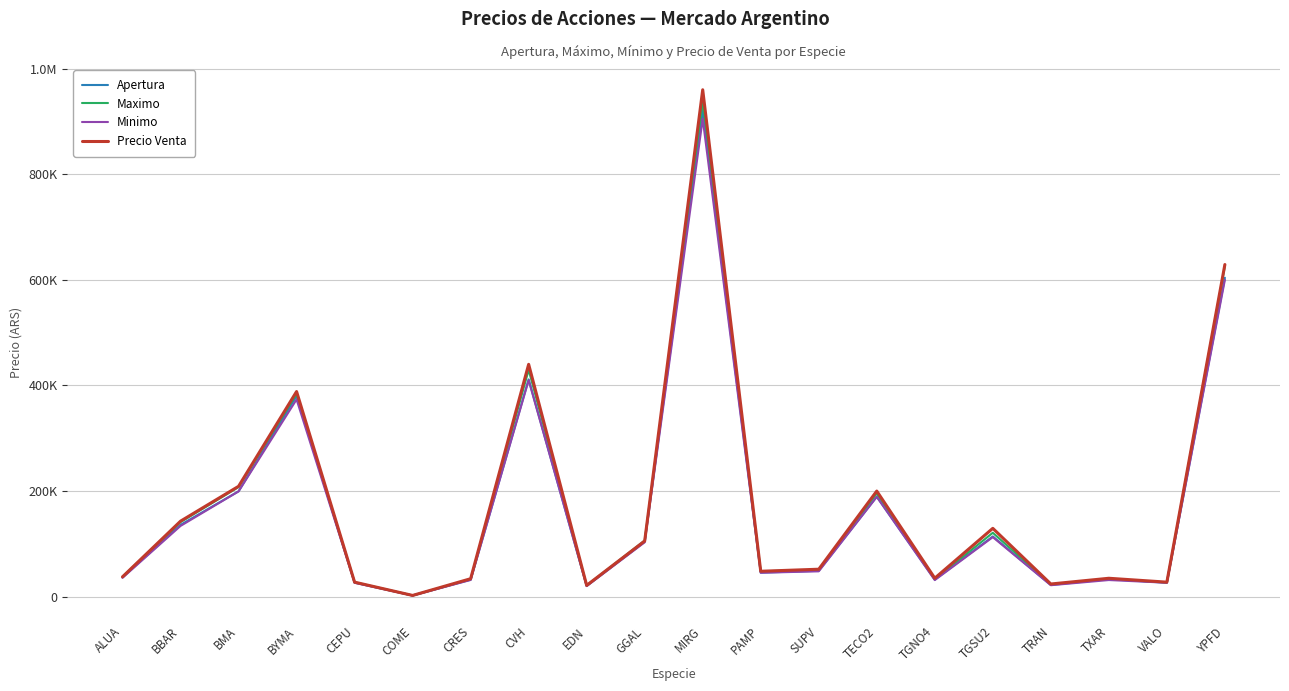

Is this an area chart (filled region under the line)?

No